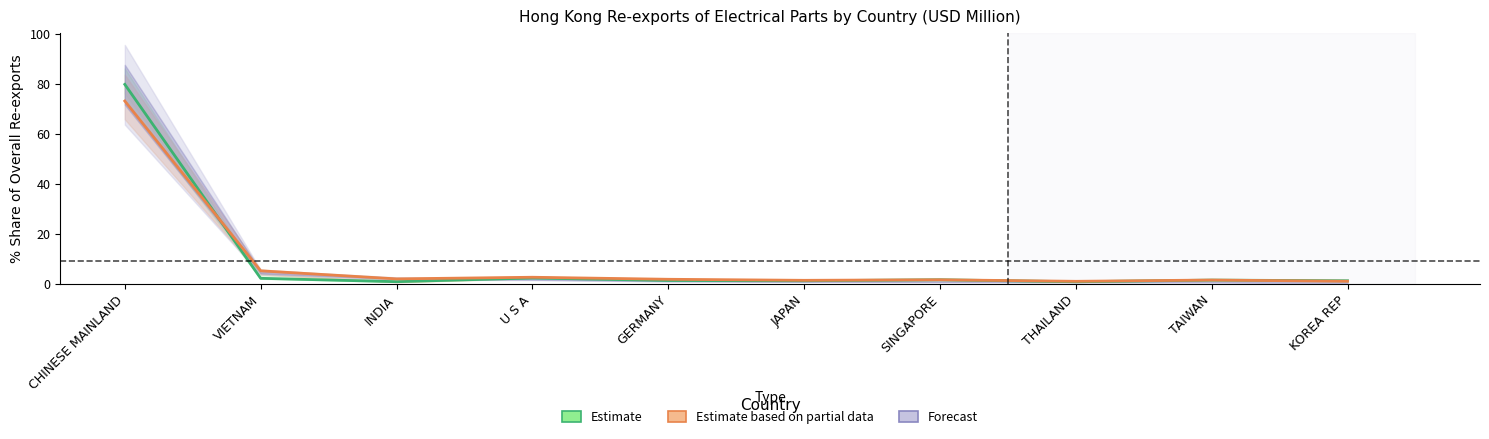

At CHINESE MAINLAND, list the series in order from smallest to largest.

Estimate based on partial data, Estimate